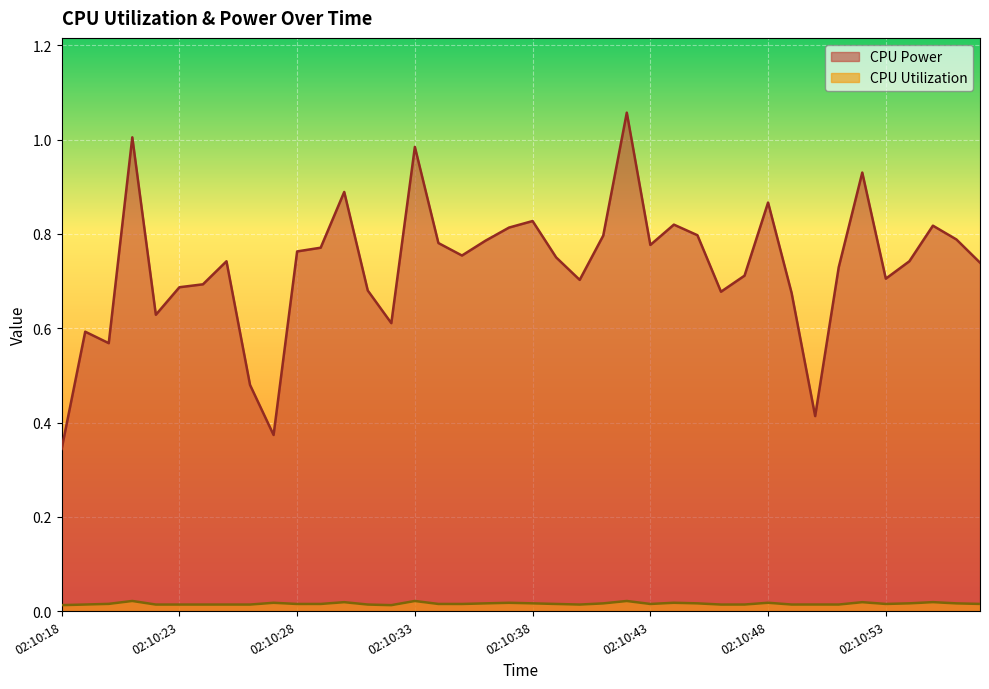

At which label does CPU Utilization reach its peak?

02:10:21